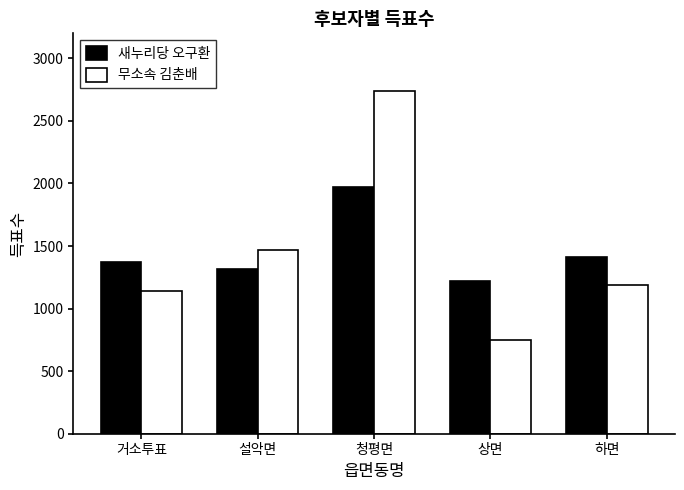

What is the value of the 새누리당 오구환 bar at the 1st from the left?

1373